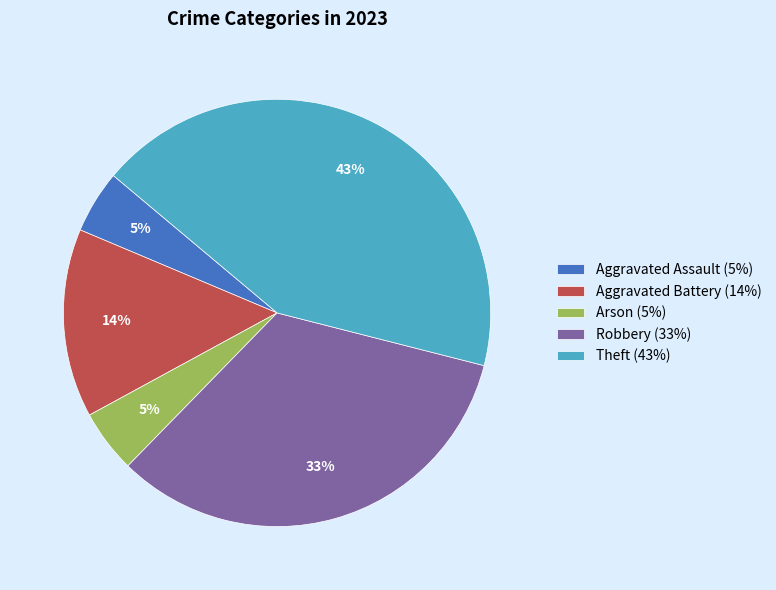

Between Theft and Aggravated Assault, which is larger?

Theft